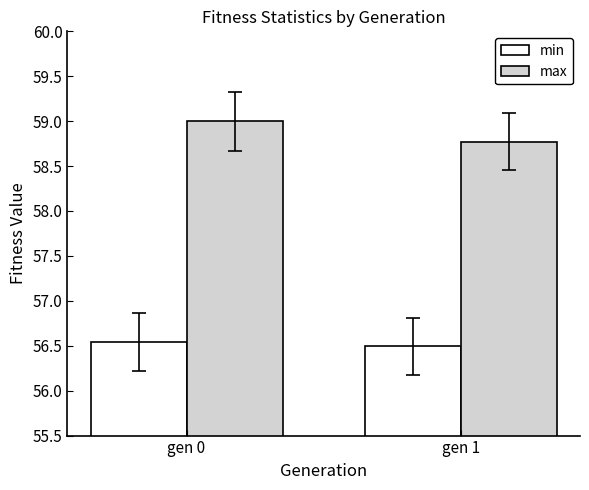

What is the difference between the max values at gen 0 and gen 1?

0.2